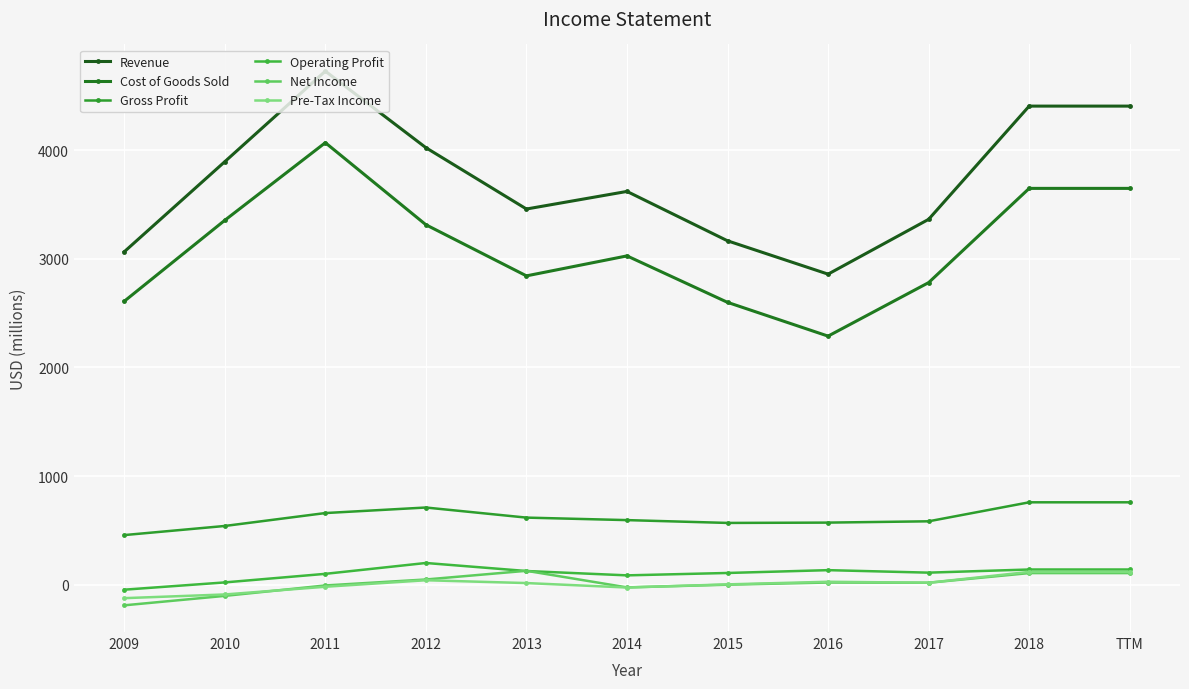

Reading left to right, extract all data points from this chart.

Revenue: 3066	3896	4730	4025	3460	3622	3167	2860	3365	4408	4408
Cost of Goods Sold: 2610	3356	4071	3315	2844	3028	2600	2289	2782	3650	3650
Gross Profit: 456	540	659	710	617	594	568	571	583	758	758
Operating Profit: -47	20	99	199	125	85	107	133	110	139	139
Net Income: -191	-104	-8	47	127	-26	-1	19	17	106	106
Pre-Tax Income: -125	-91	-20	40	14	-27	2	26	17	117	117